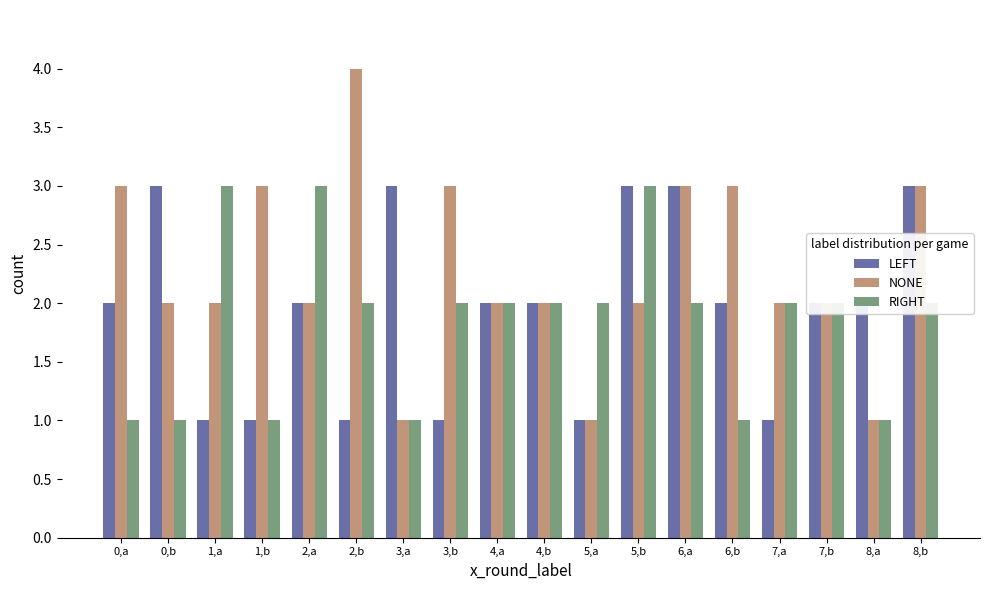

List the series in order of their overall mean, highest first.

NONE, LEFT, RIGHT